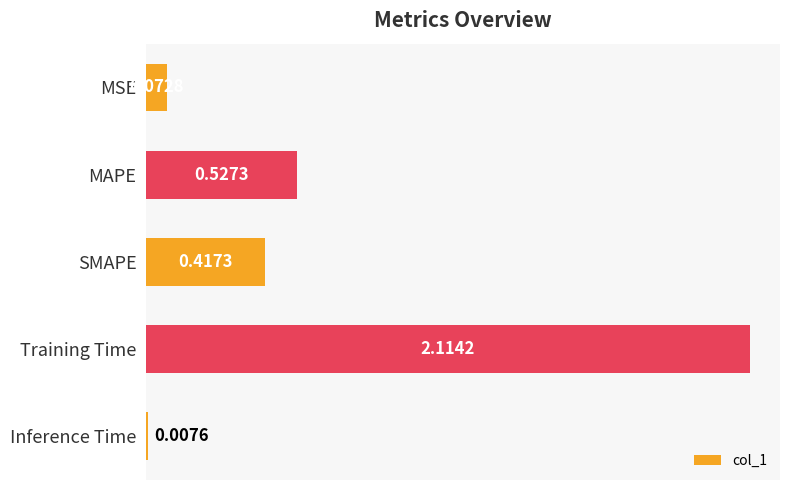

What is the sum of all values?

3.1